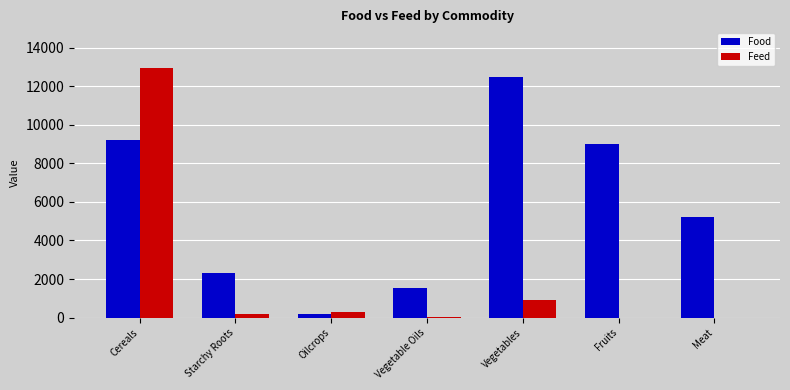

Between Oilcrops and Meat, which series saw the biggest shift?

Food